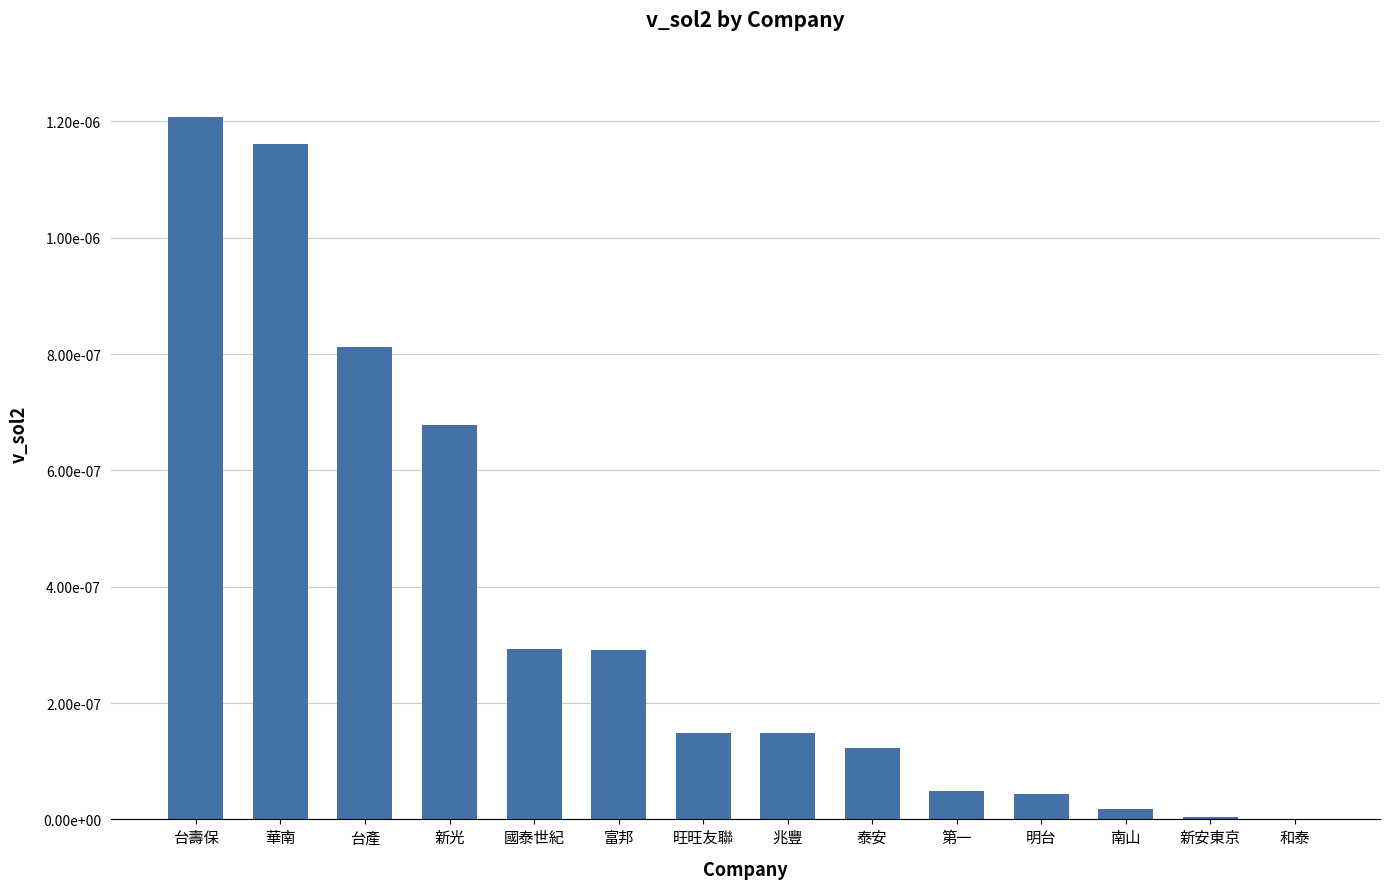

Are the bars horizontal?

No